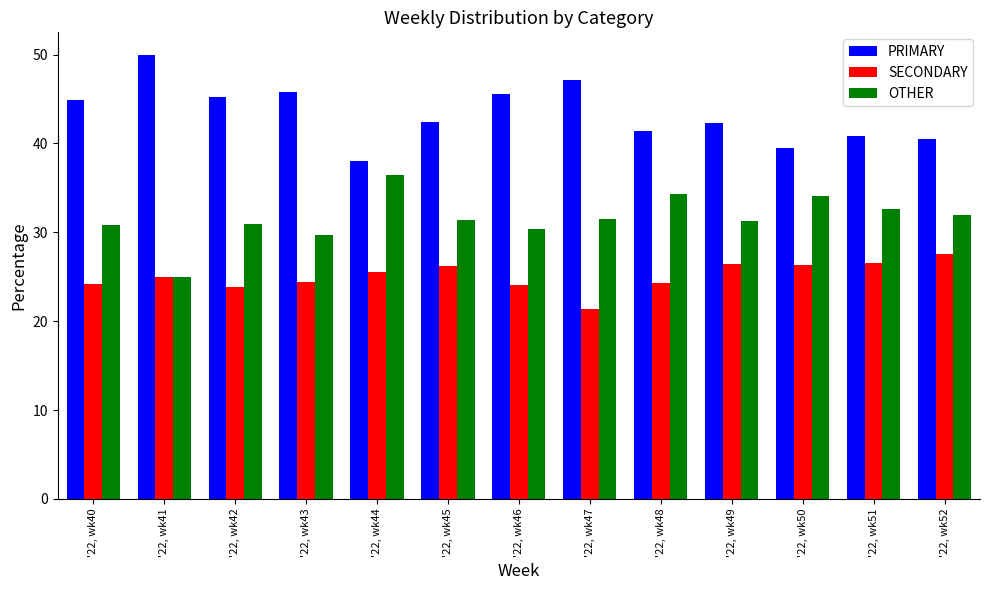

Rank the series by their maximum value, from highest to lowest.

PRIMARY, OTHER, SECONDARY